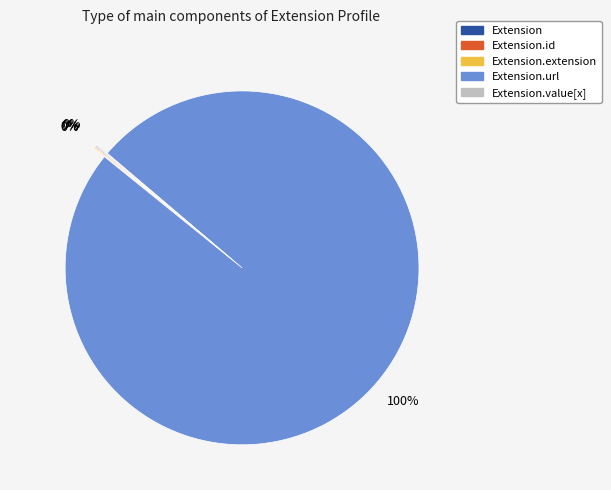

Is there any slice that represents more than half of the pie?

Yes